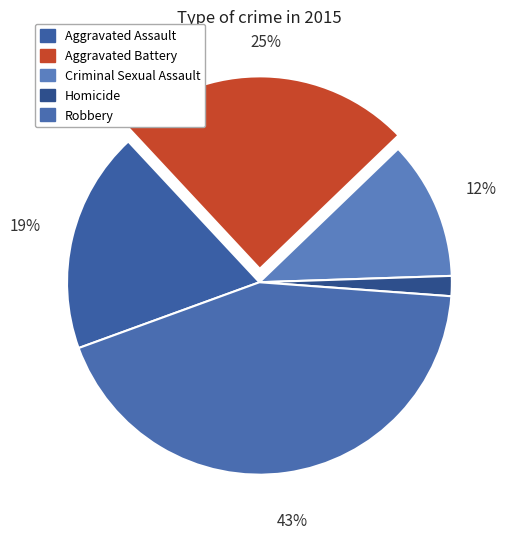

Is Robbery the majority of the pie?

No